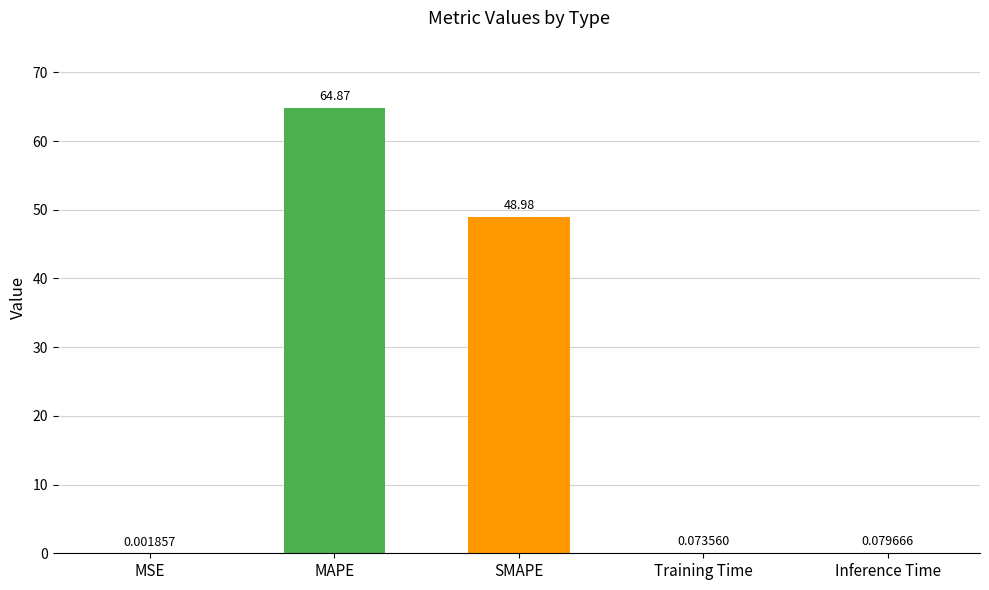

What is the difference between the values at SMAPE and MSE?

49.0